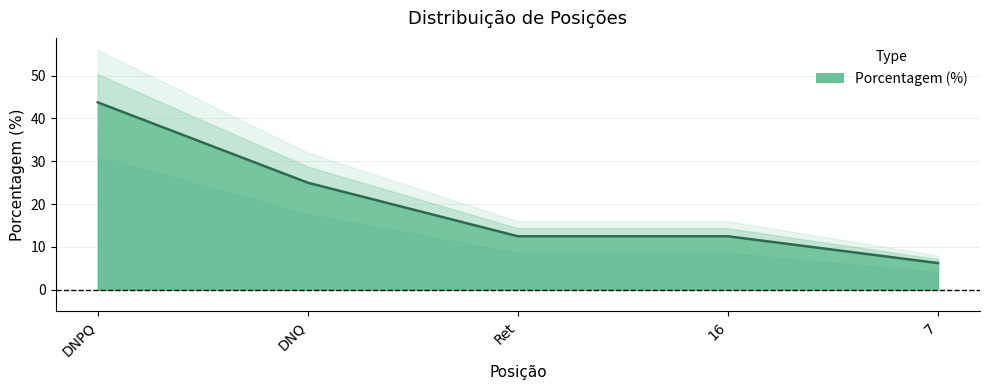

List the labels in order of value, largest first.

DNPQ, DNQ, Ret, 16, 7